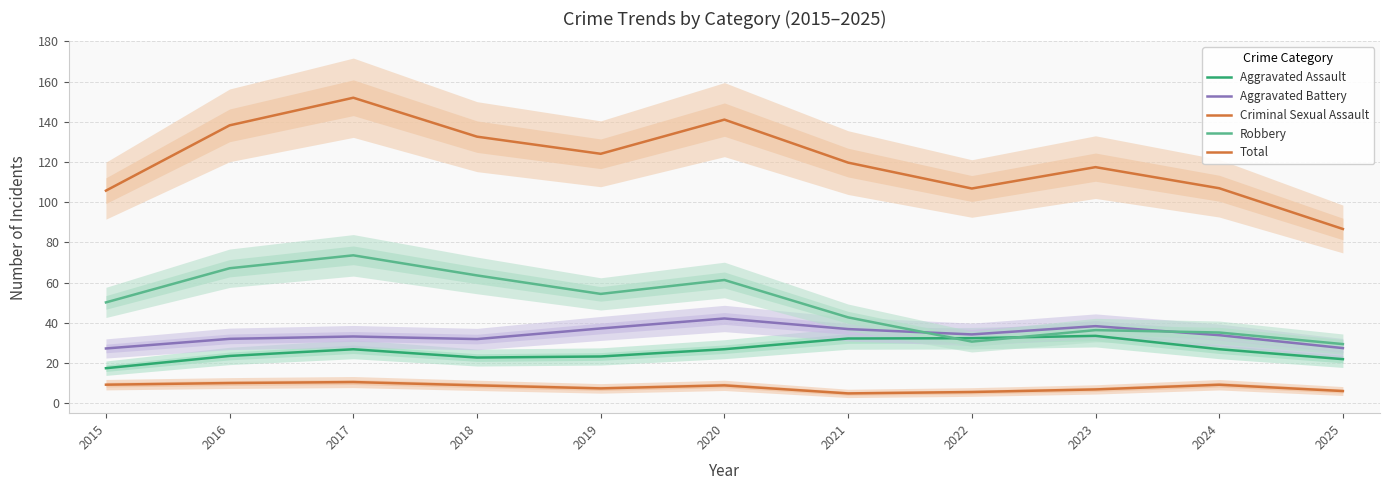

List the series in order of their peak value, highest first.

Total, Robbery, Aggravated Battery, Aggravated Assault, Criminal Sexual Assault